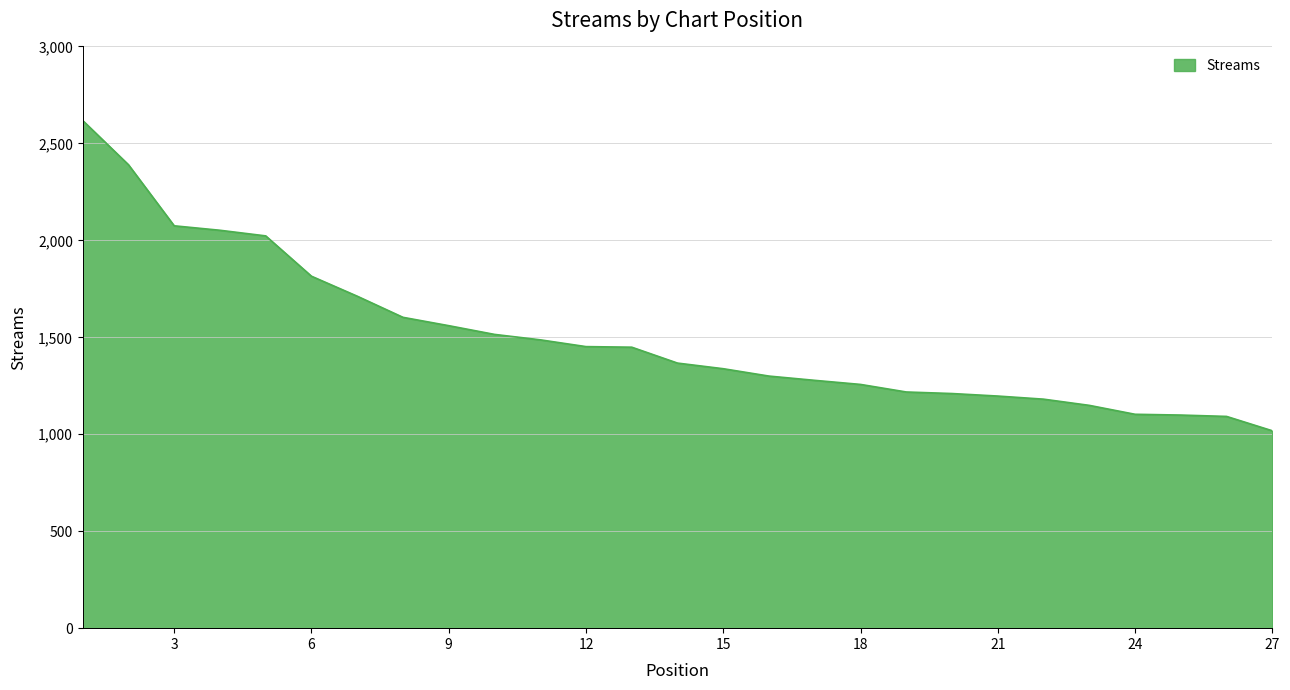

What is the smallest value displayed?

1018